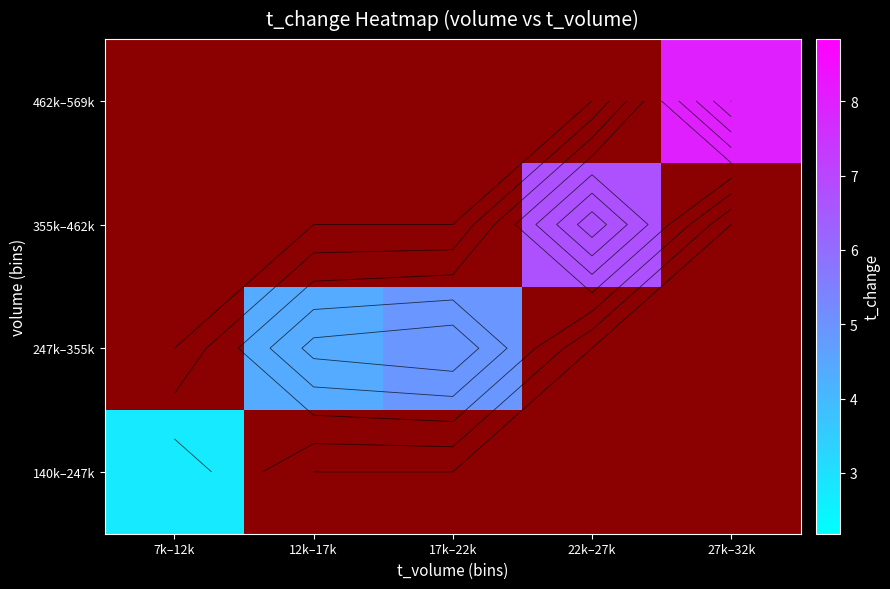

Rank the categories by 140k–247k value from lowest to highest.

7k–12k, 12k–17k, 17k–22k, 22k–27k, 27k–32k